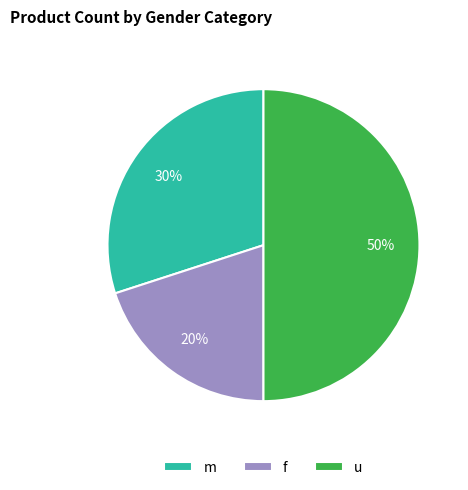

Is it true that m is 37% of the pie?

False